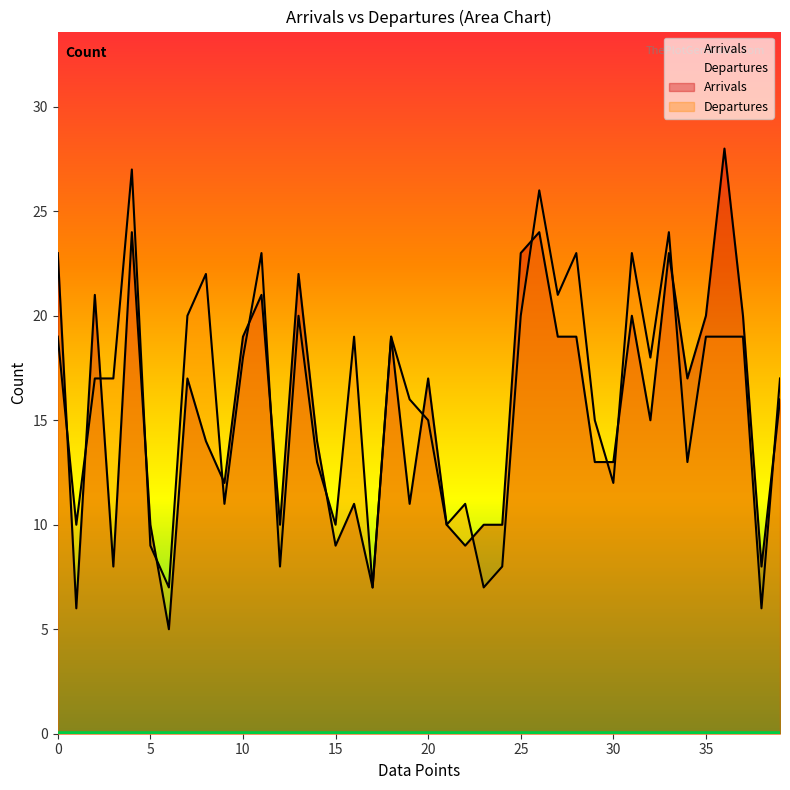

What is the difference between the Arrivals values at 25 and 13?

1